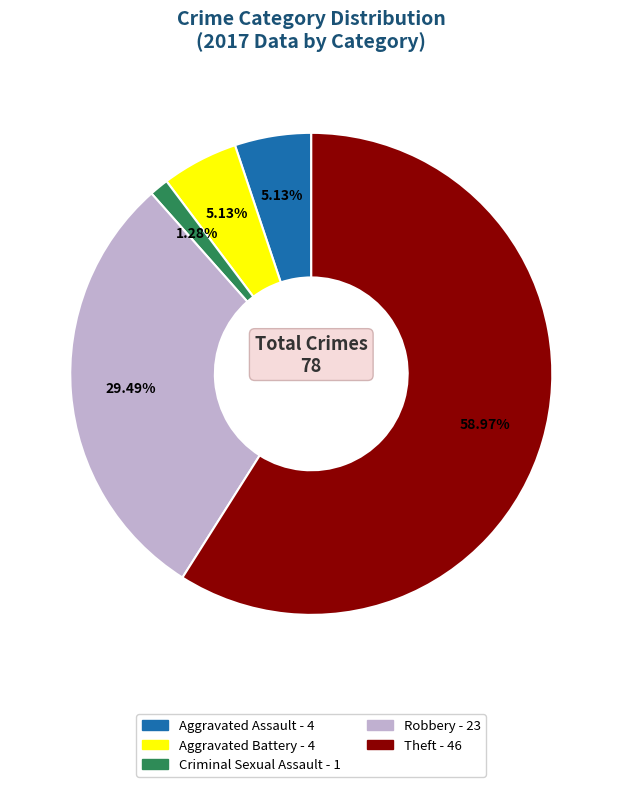

To the nearest percent, what portion does Aggravated Battery represent?

5%